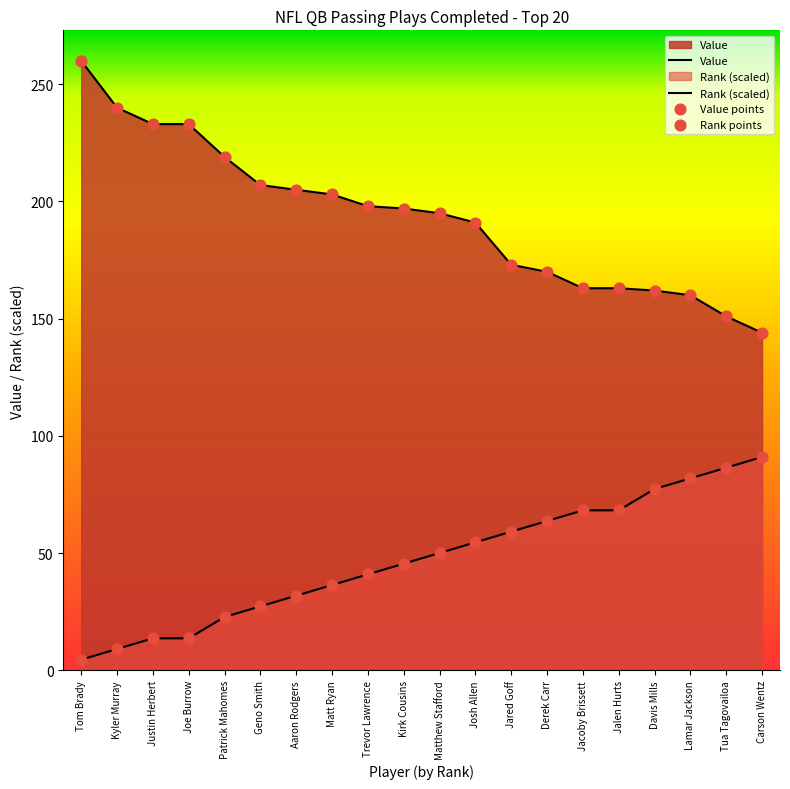

Which series has the largest Y range (max minus min)?

Value